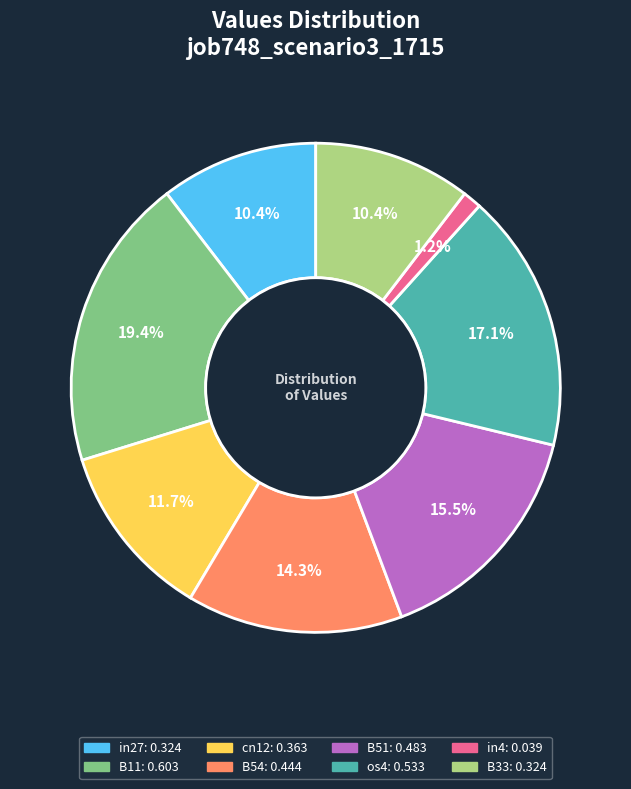

Which slice is the largest?

B11